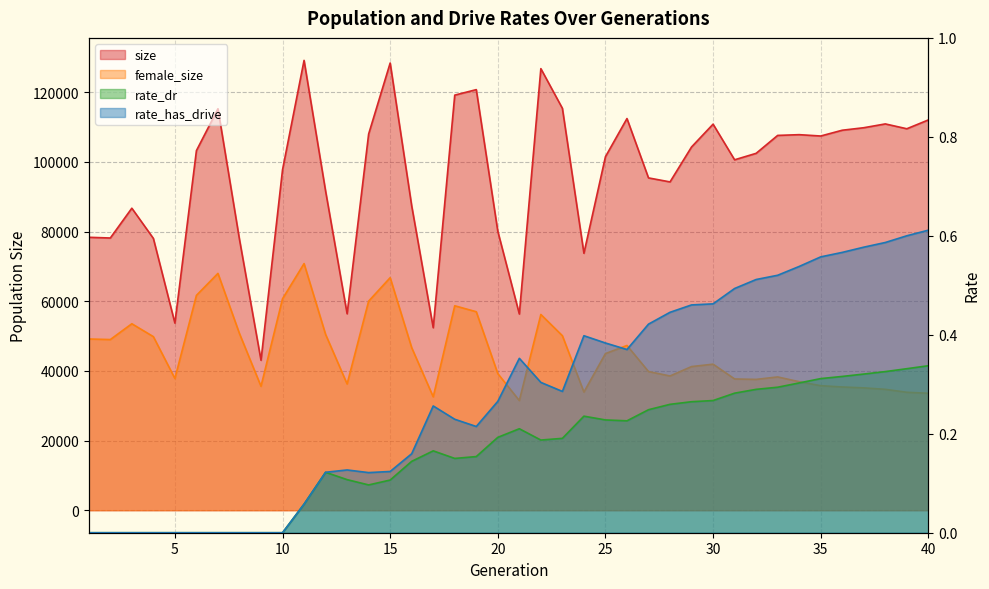

The value of rate_has_drive at 8 is -0.3. True or false?

False